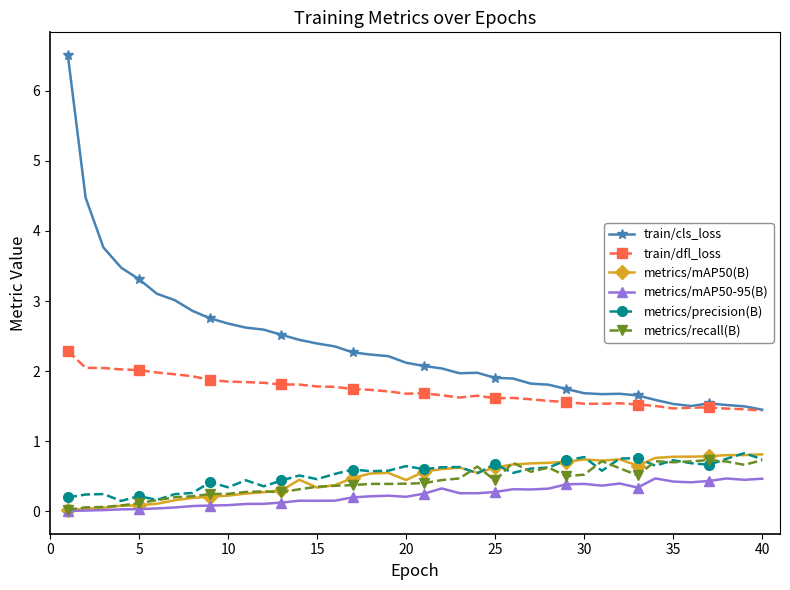

What is the value of the metrics/recall(B) point at the 20th from the left?

0.4